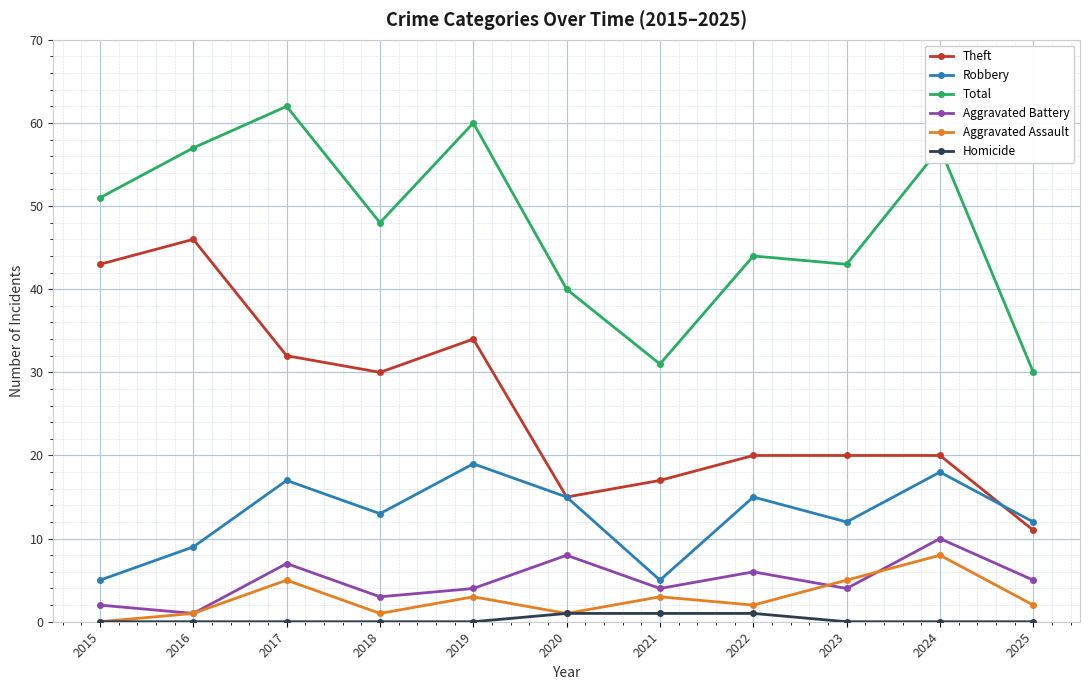

At how many categories does at least one series exceed 11?

11